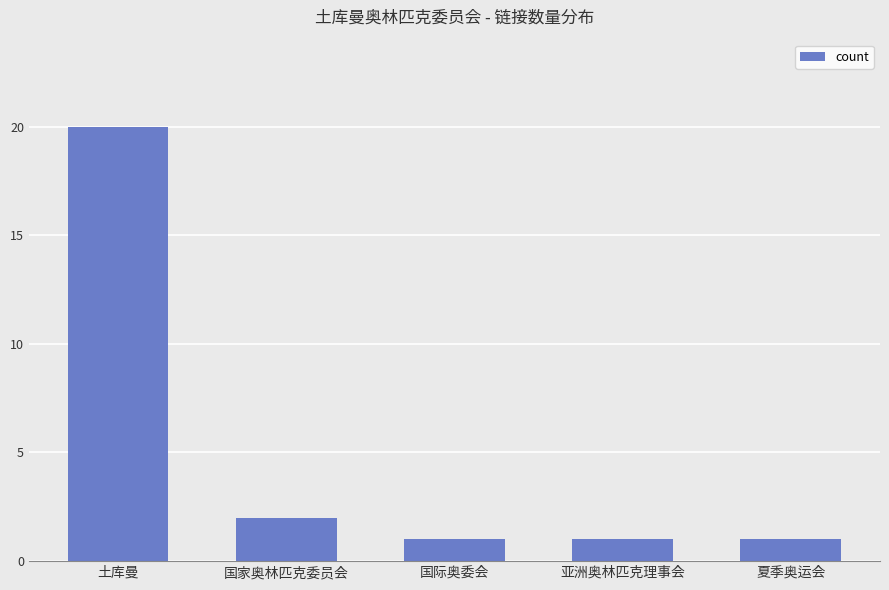

What is the change in value from 国家奥林匹克委员会 to 夏季奥运会?

-1